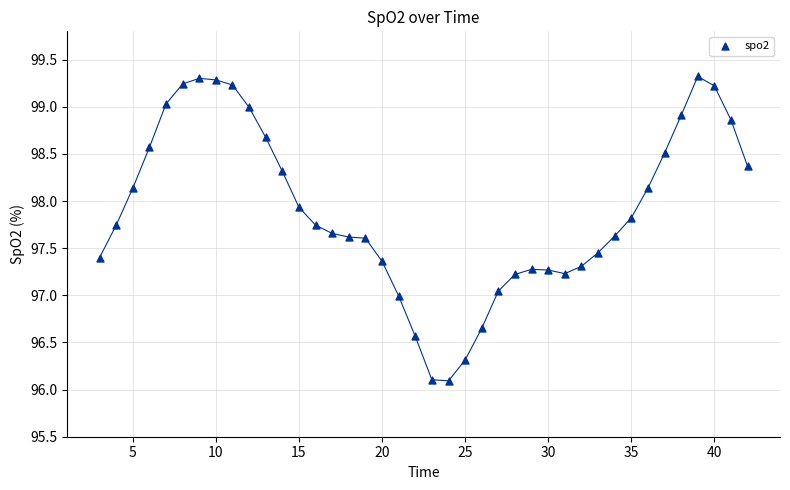

What is the range of Y values (max minus min)?

3.2